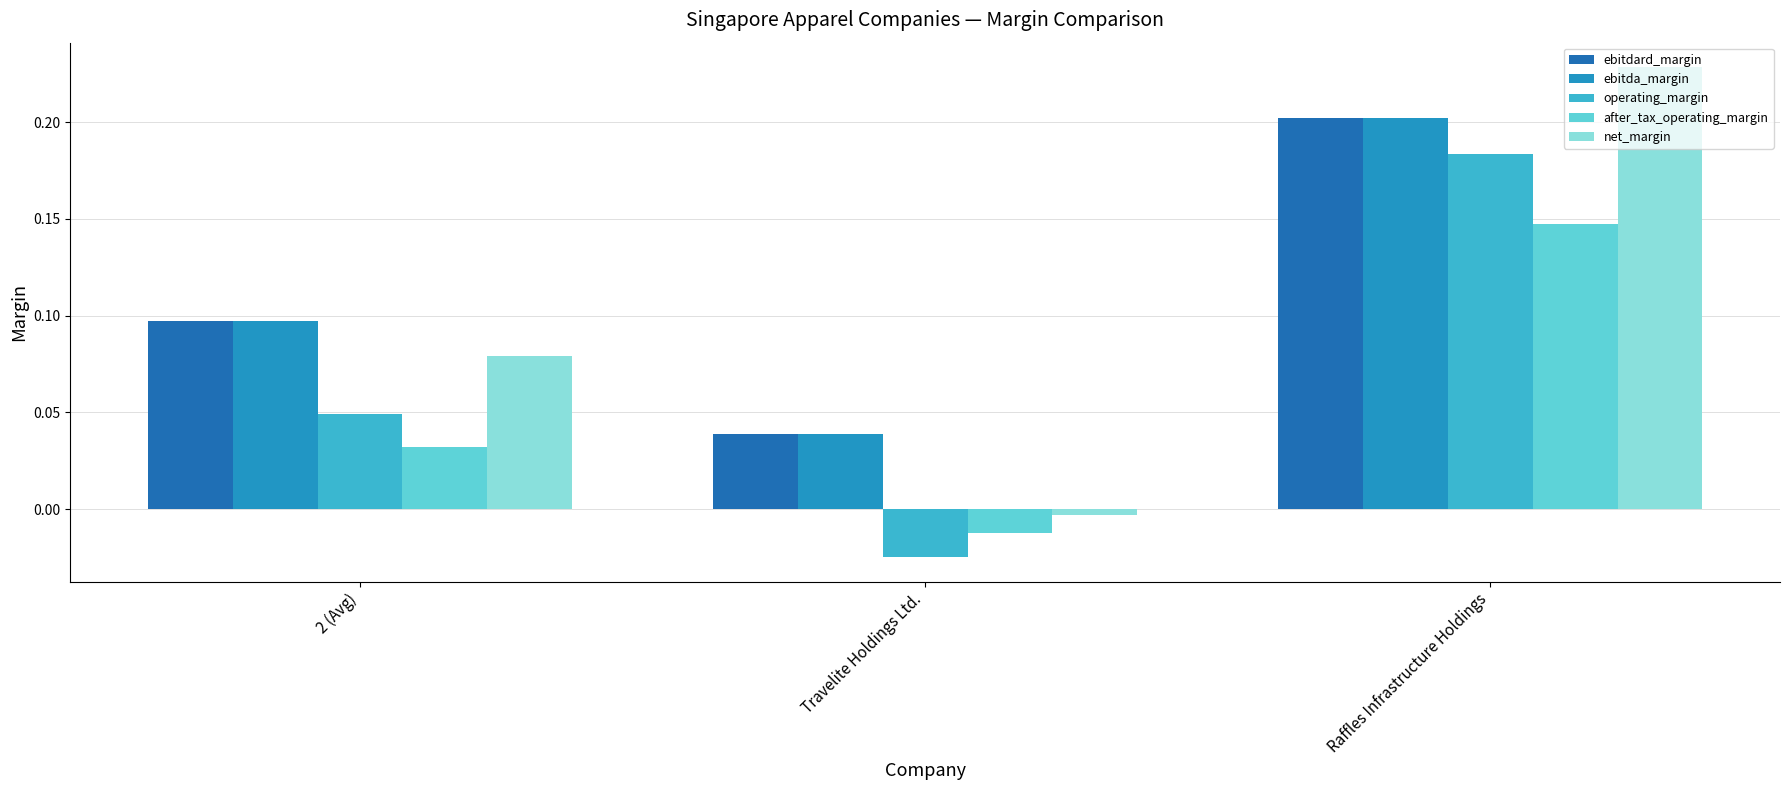

Which series has the widest spread of values?

net_margin